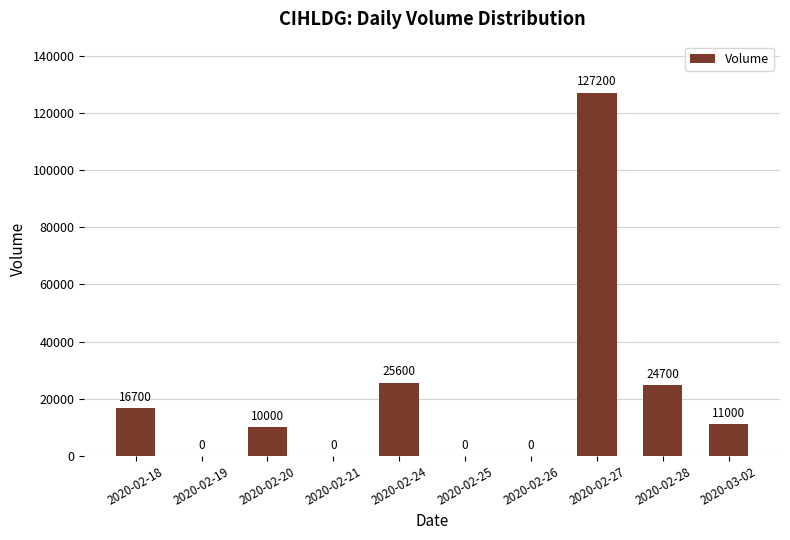

What is the sum of the values at 2020-02-24 and 2020-02-27?

152800